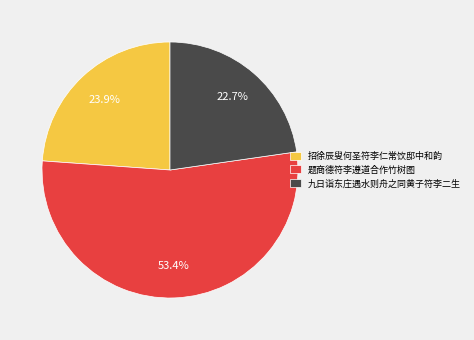

Which category has the smallest portion of the pie?

九日诣东庄遇水则舟之同黄子符李二生